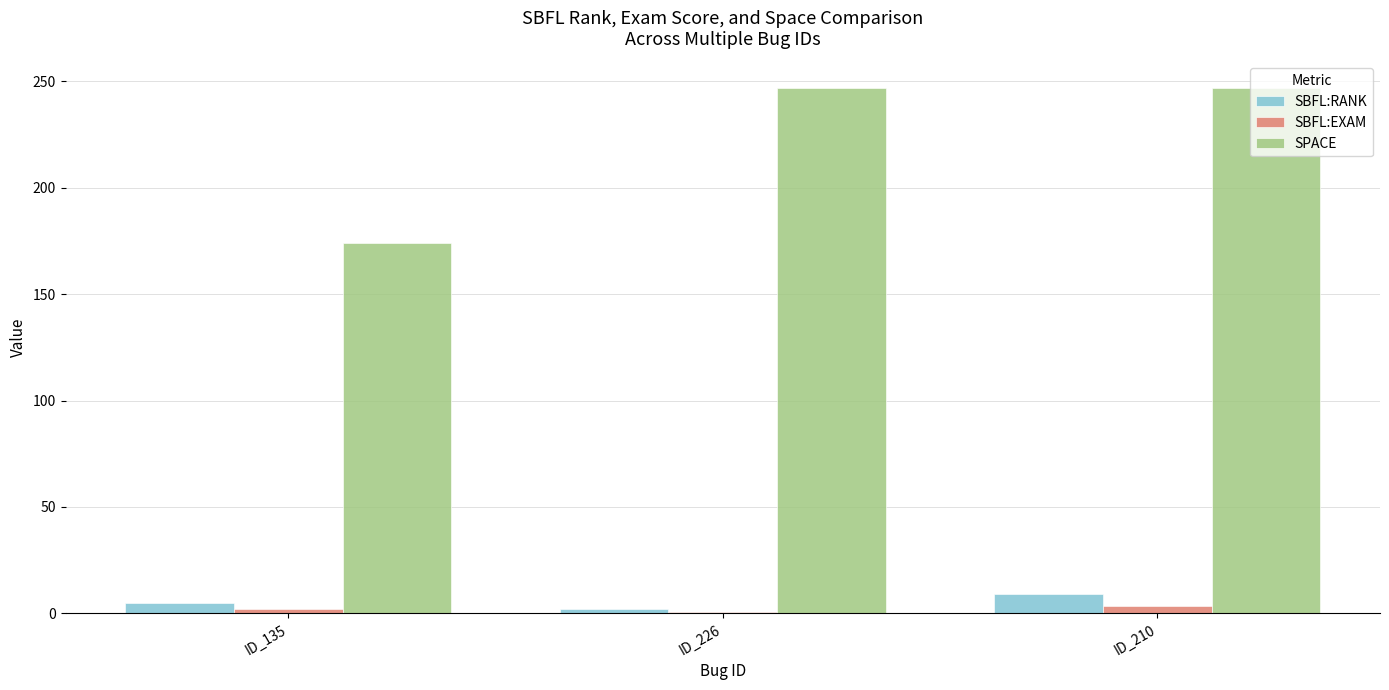

Rank the series by their maximum value, from highest to lowest.

SPACE, SBFL:RANK, SBFL:EXAM